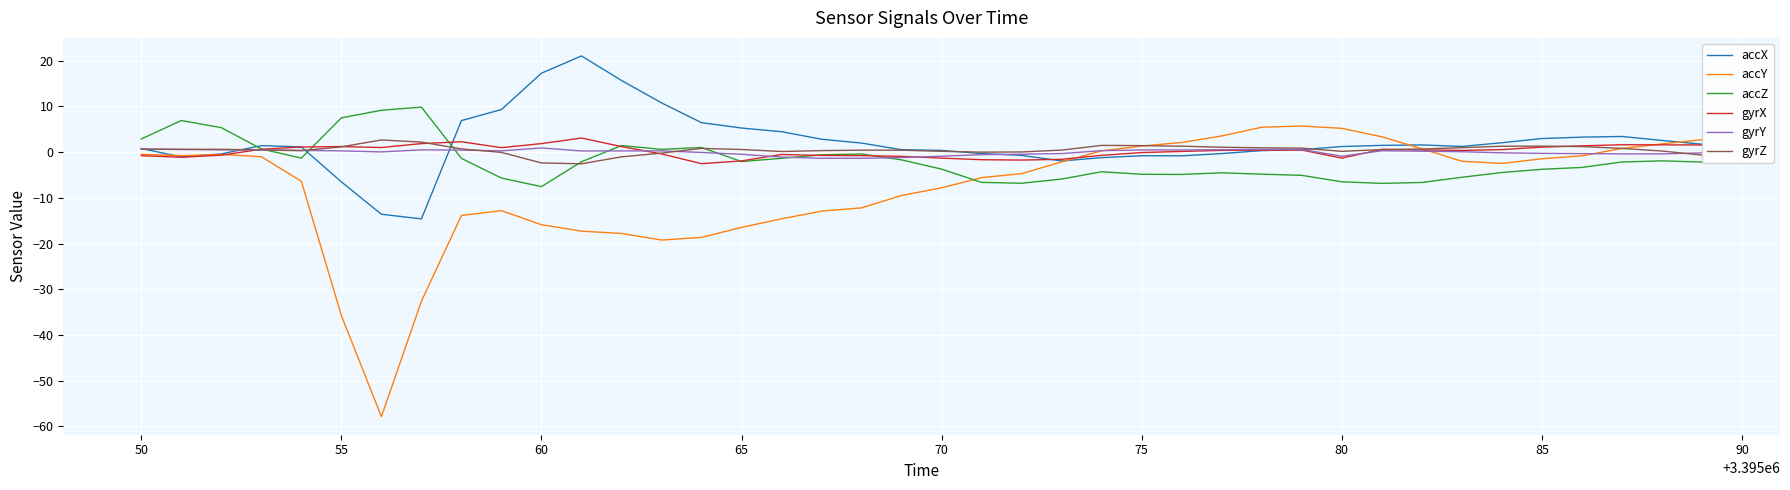

Which series has the widest spread of values?

accY